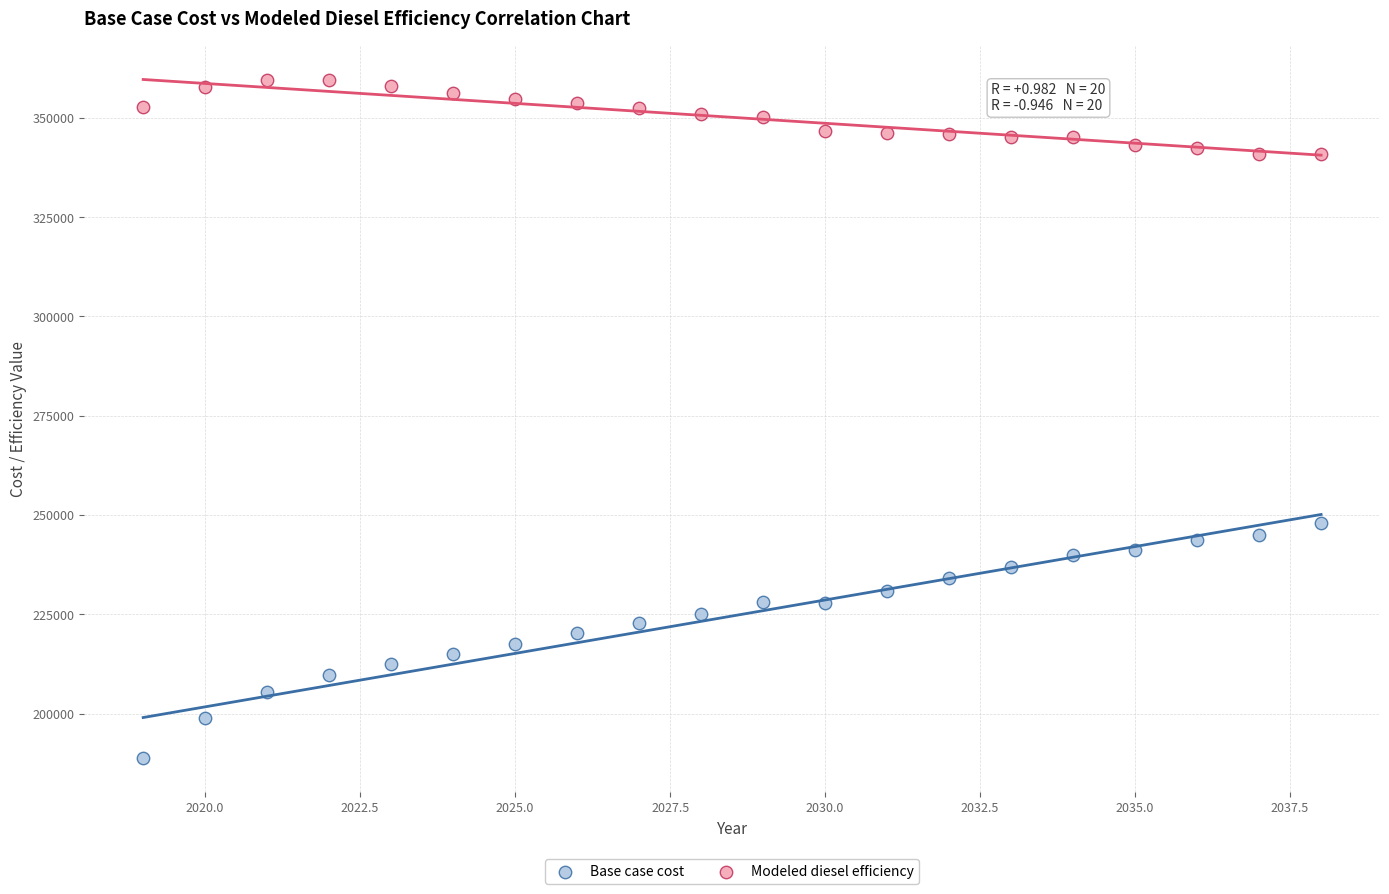

Which series contains the lowest Y value?

Base case cost